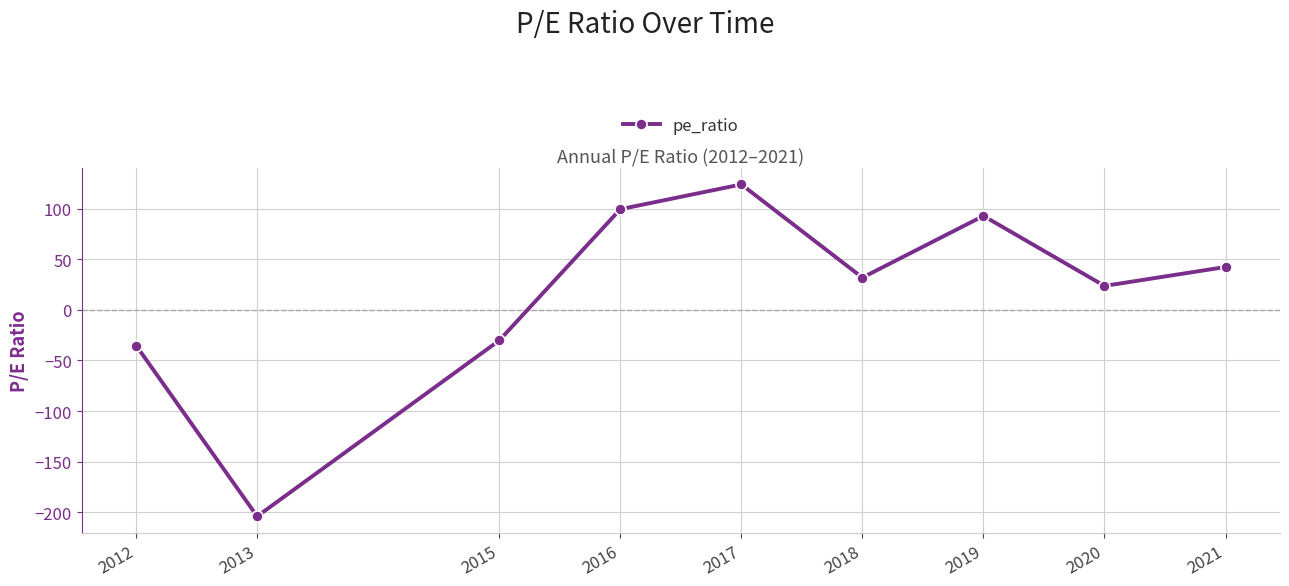

Rank the categories by value from lowest to highest.

2013, 2012, 2015, 2020, 2018, 2021, 2019, 2016, 2017